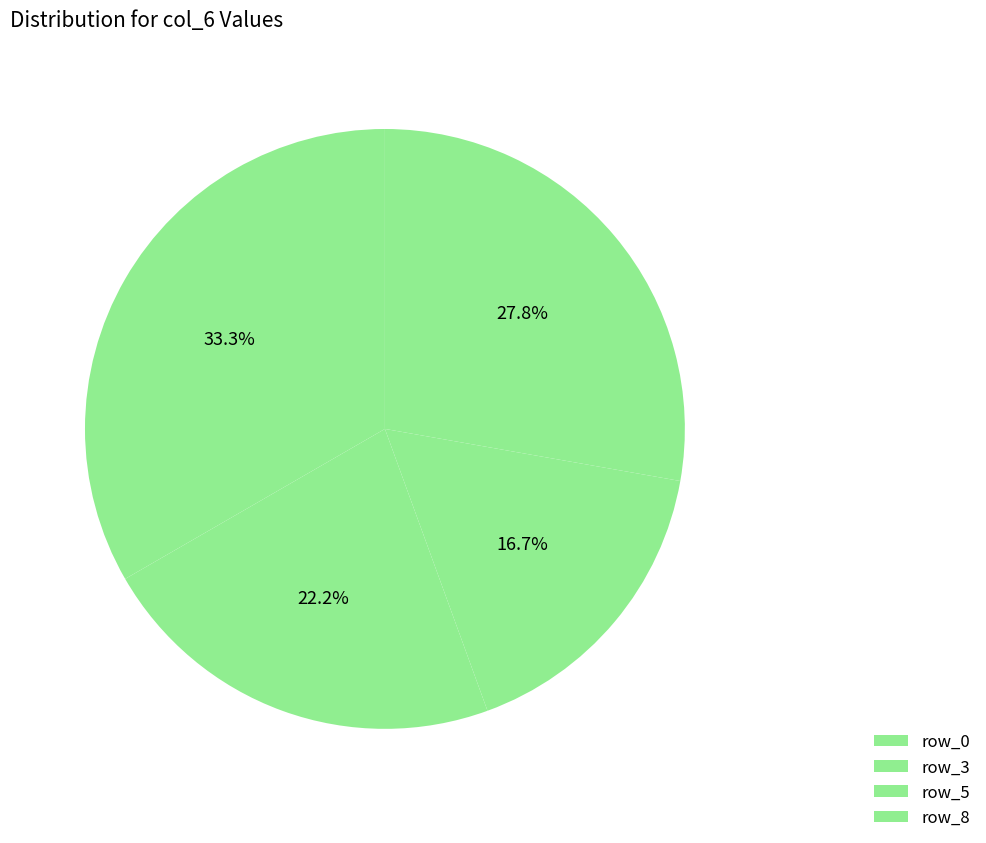

Does any single category account for the majority?

No